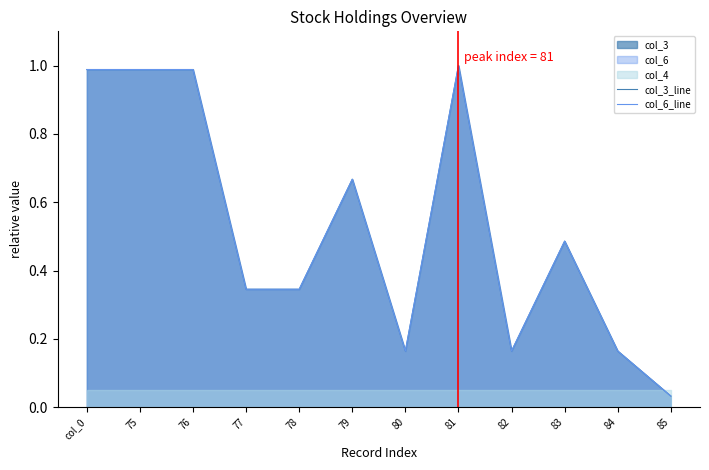

At how many categories does at least one series exceed 0?

12